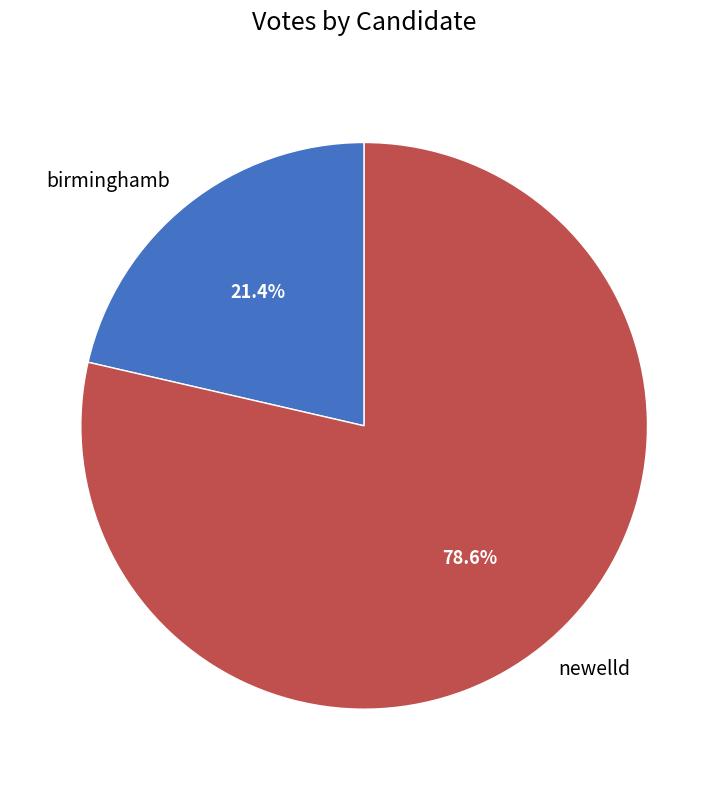

To the nearest percent, what is the average slice percentage?

50%